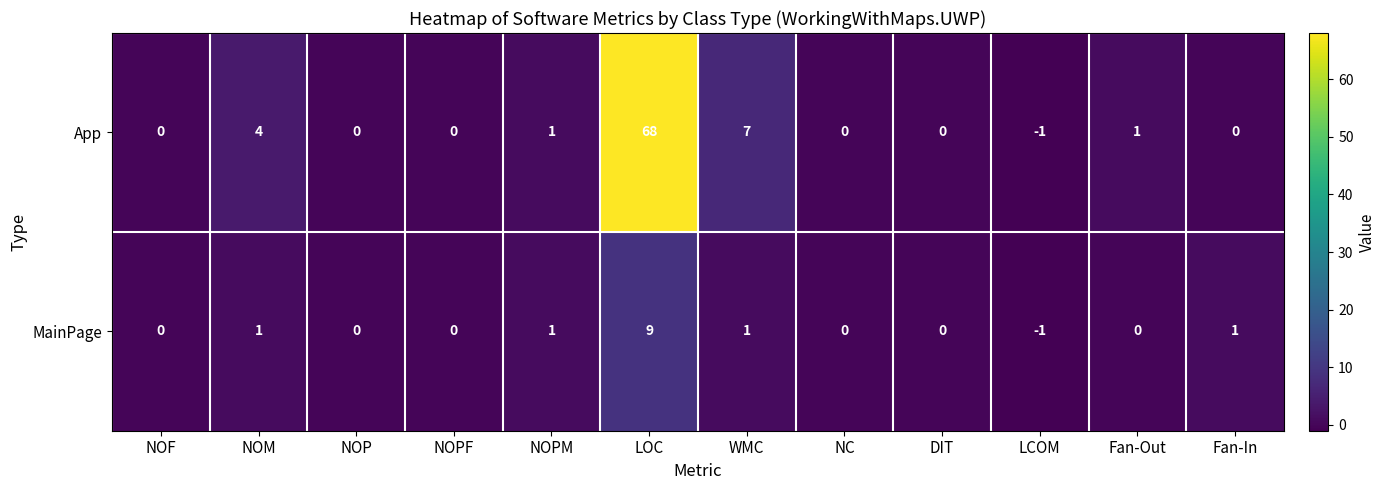

Count the number of categories in the chart.

12